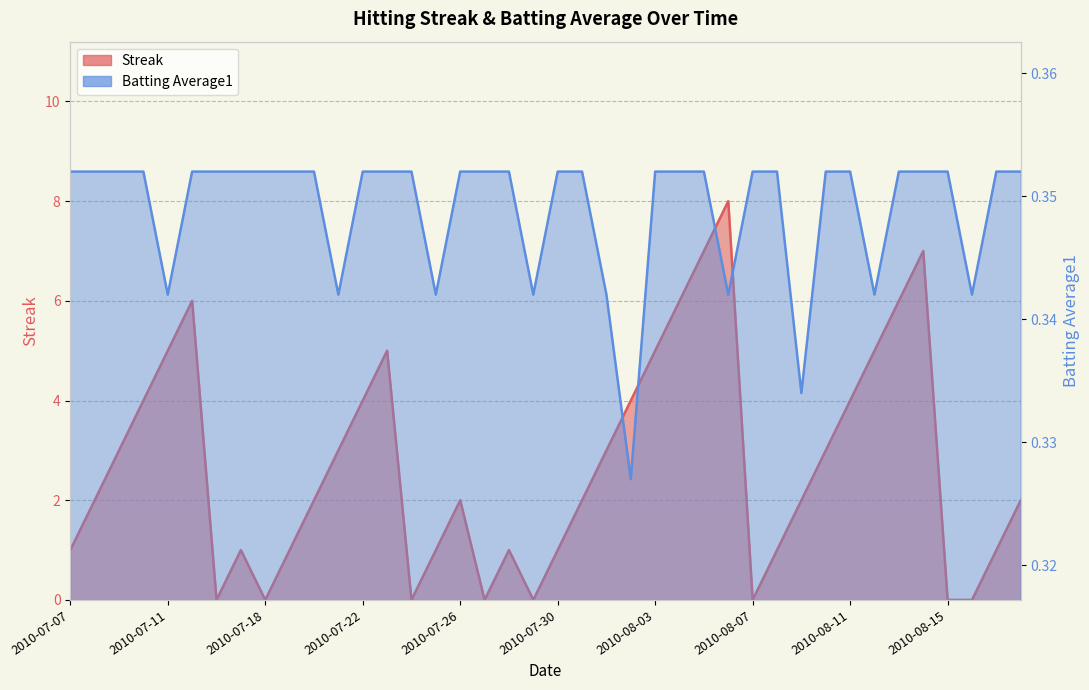

Where is Batting Average1 nearest to the value 0?

2010-08-02